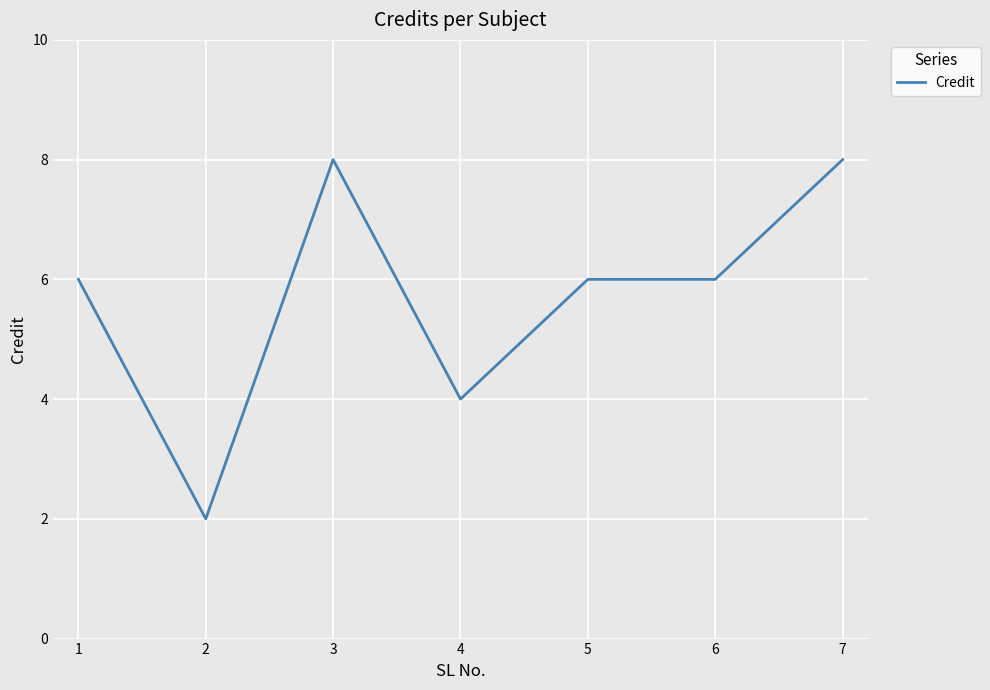

How many series are shown in this chart?

1